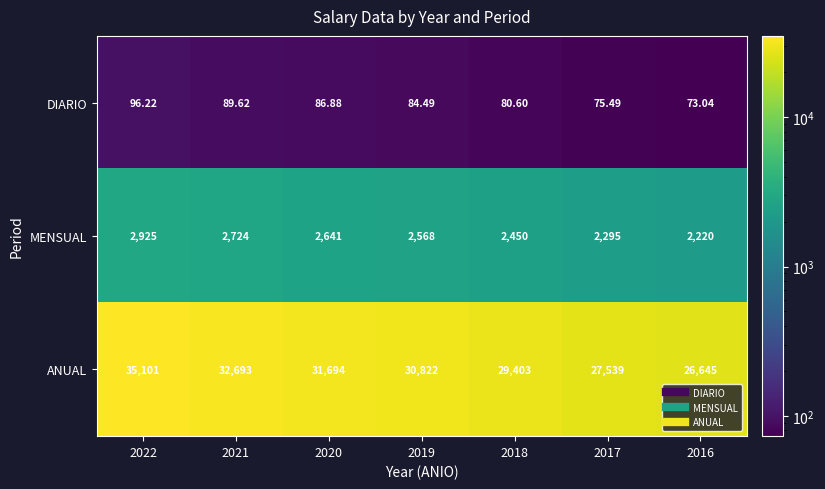

What is the total value across all series at 2016?

28938.0